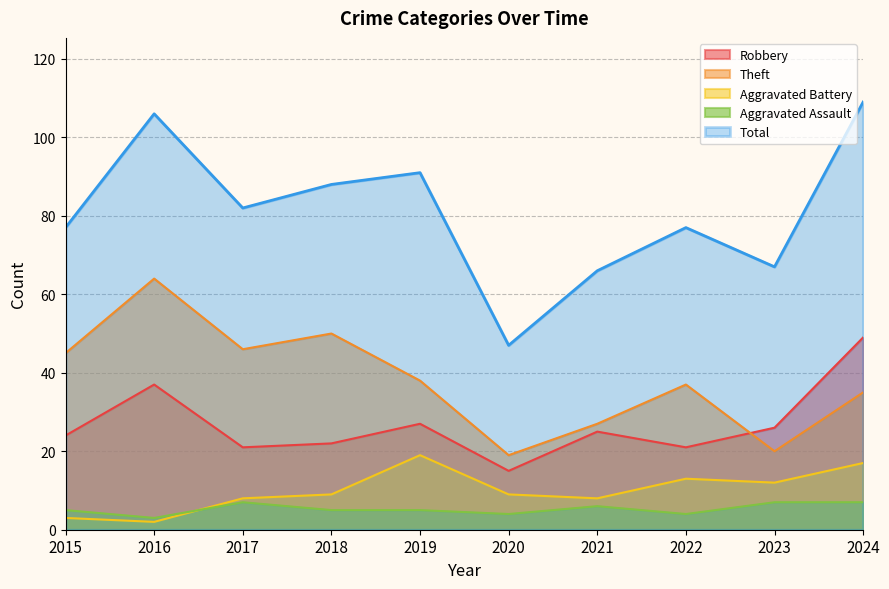

What is the approximate value of Aggravated Assault at 2024?

7